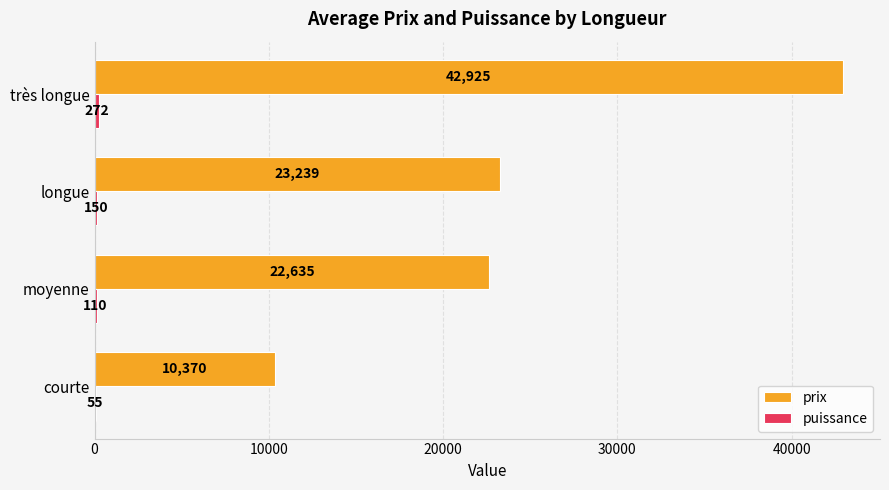

What is the greatest value displayed?

42925